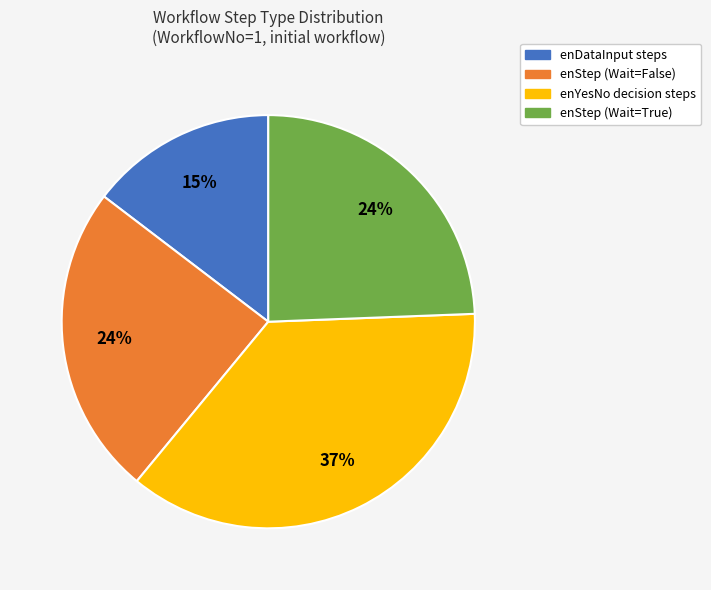

To the nearest percent, what is the difference between the largest and smallest slice percentages?

22%